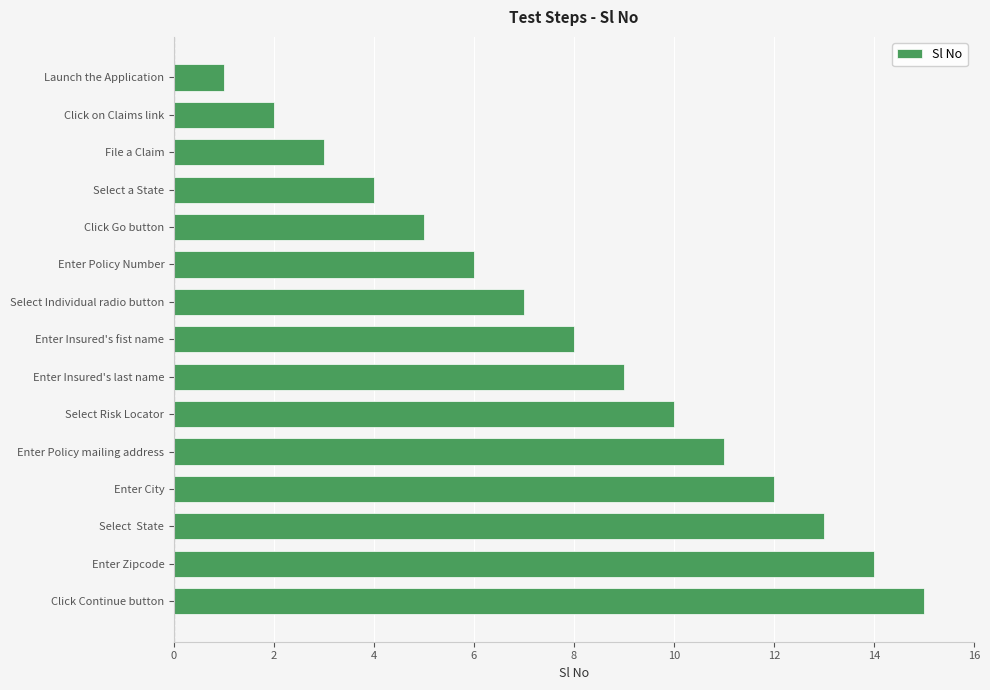

What is the ratio of the value at Enter Insured's fist name to the value at File a Claim?

2.7